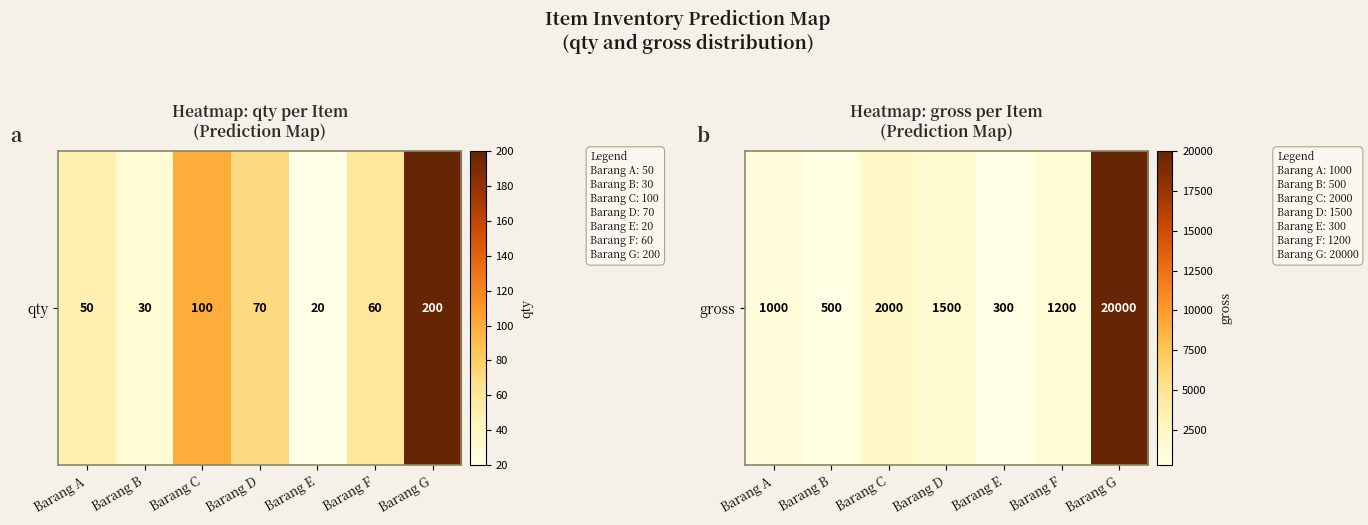

How many data points does each series have?

7